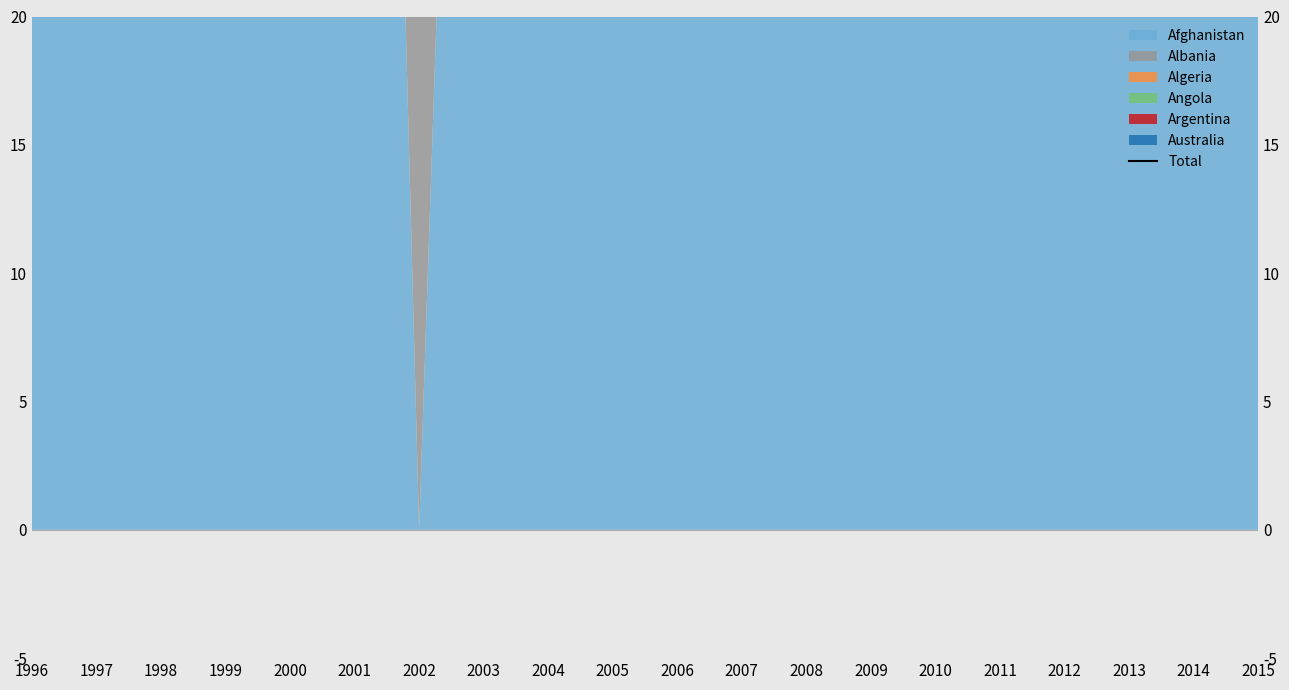

What is the greatest value displayed?

389